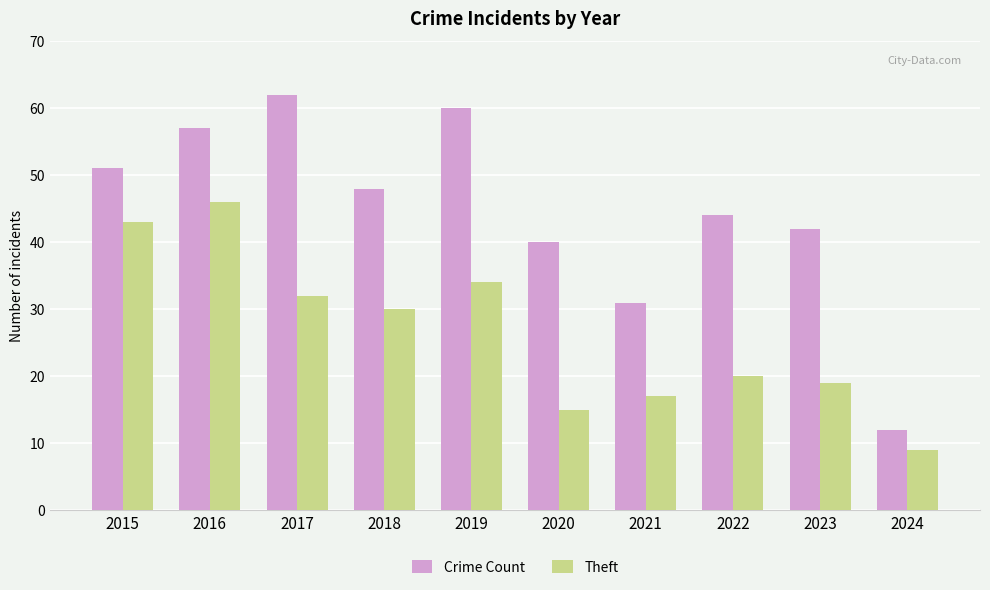

How many categories are shown in the chart?

10